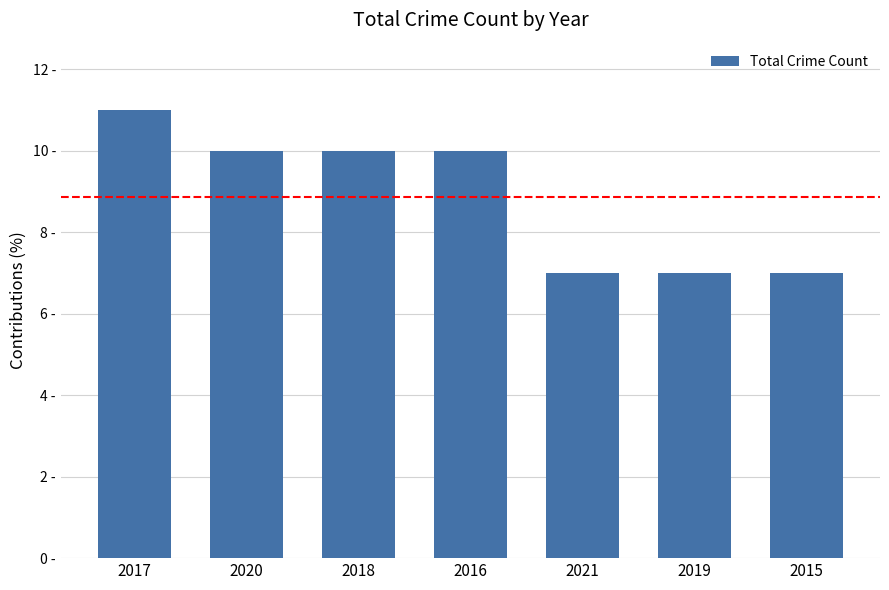

At which category does the chart reach its peak across all series?

2017